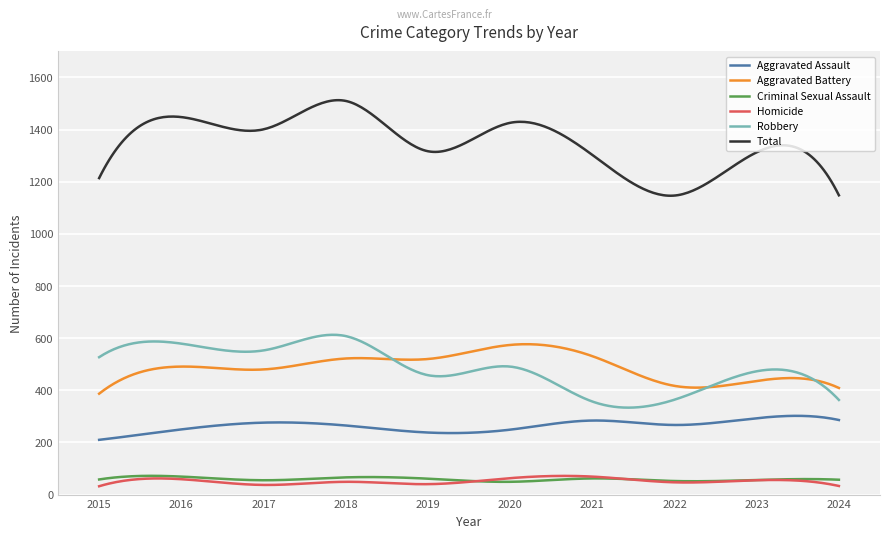

What is the highest value of the Homicide series?

71.7